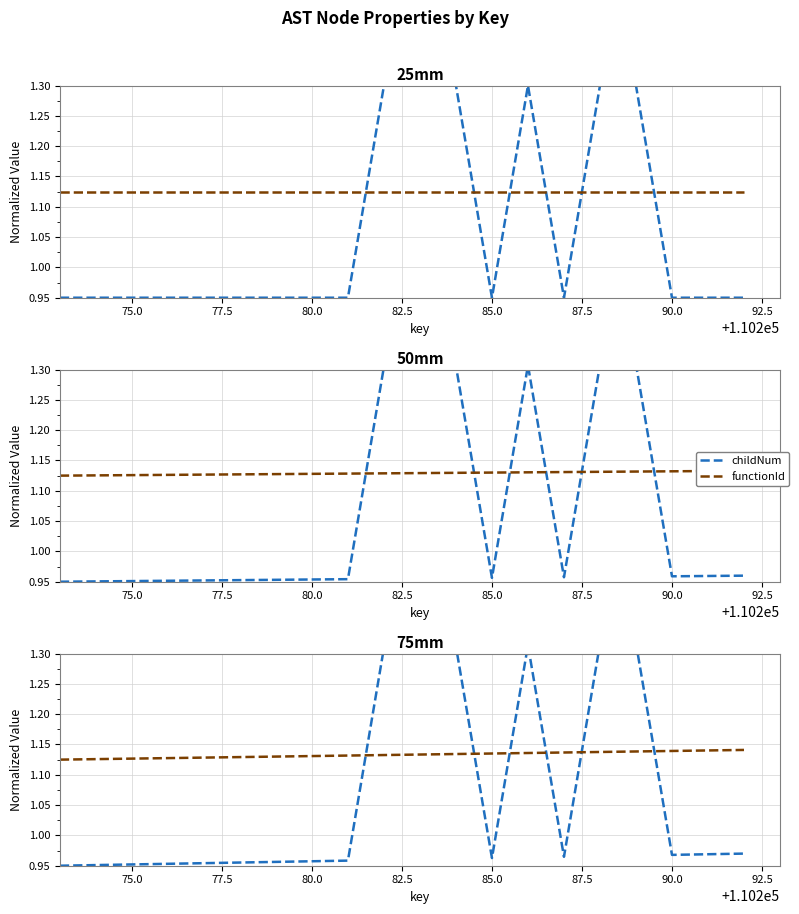

After their last crossing, which series has the higher values: childNum or functionId?

functionId